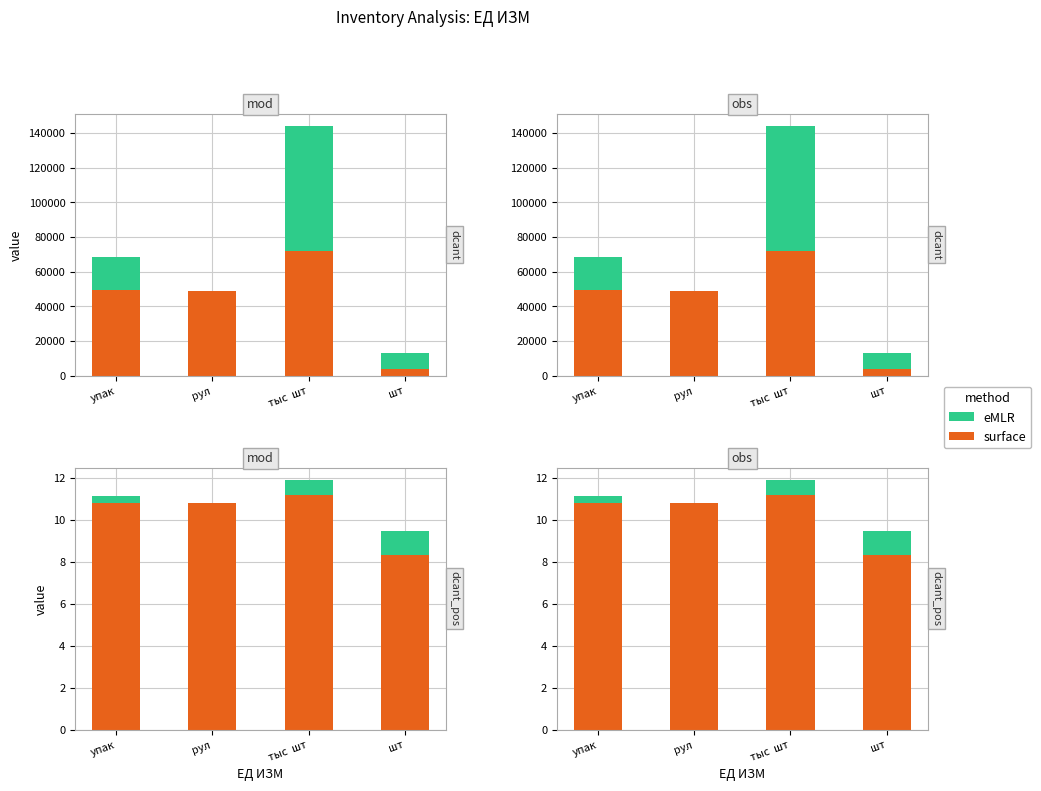

What is the difference between the highest and lowest values at упак?

10.5